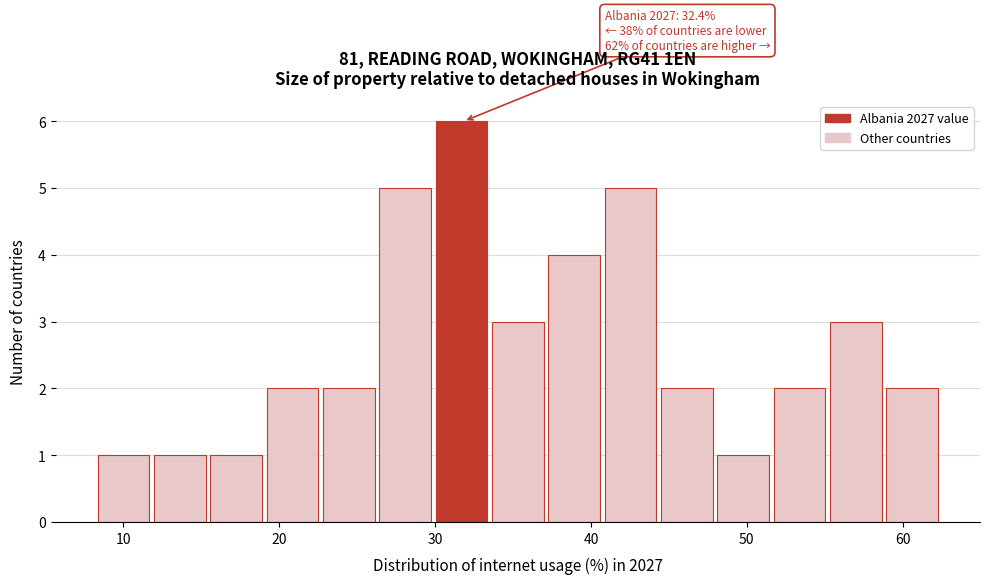

Read against the x-axis, roughly where is the centre of the tallest bar?

32